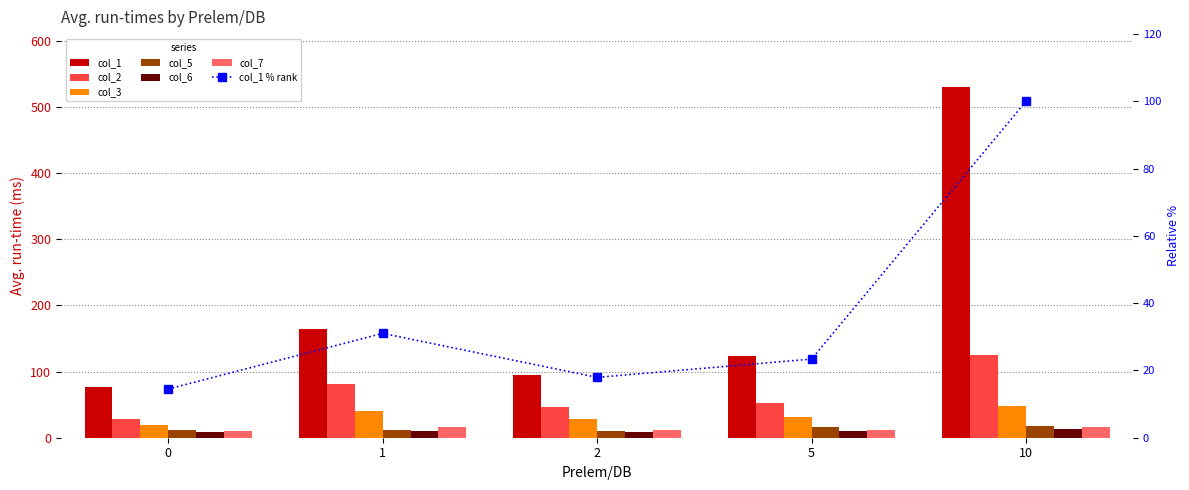

What is the sum of the col_3 values at 5 and 10?

79.8